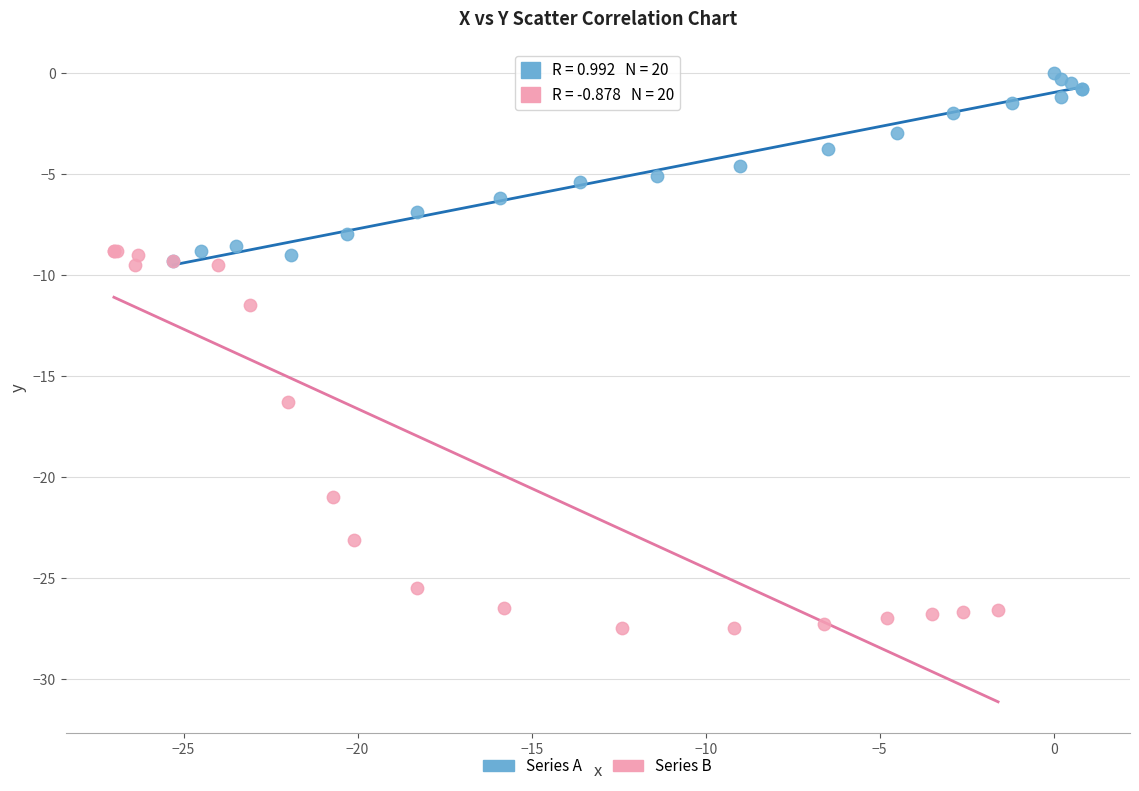

Which series contains the highest Y value?

Series A